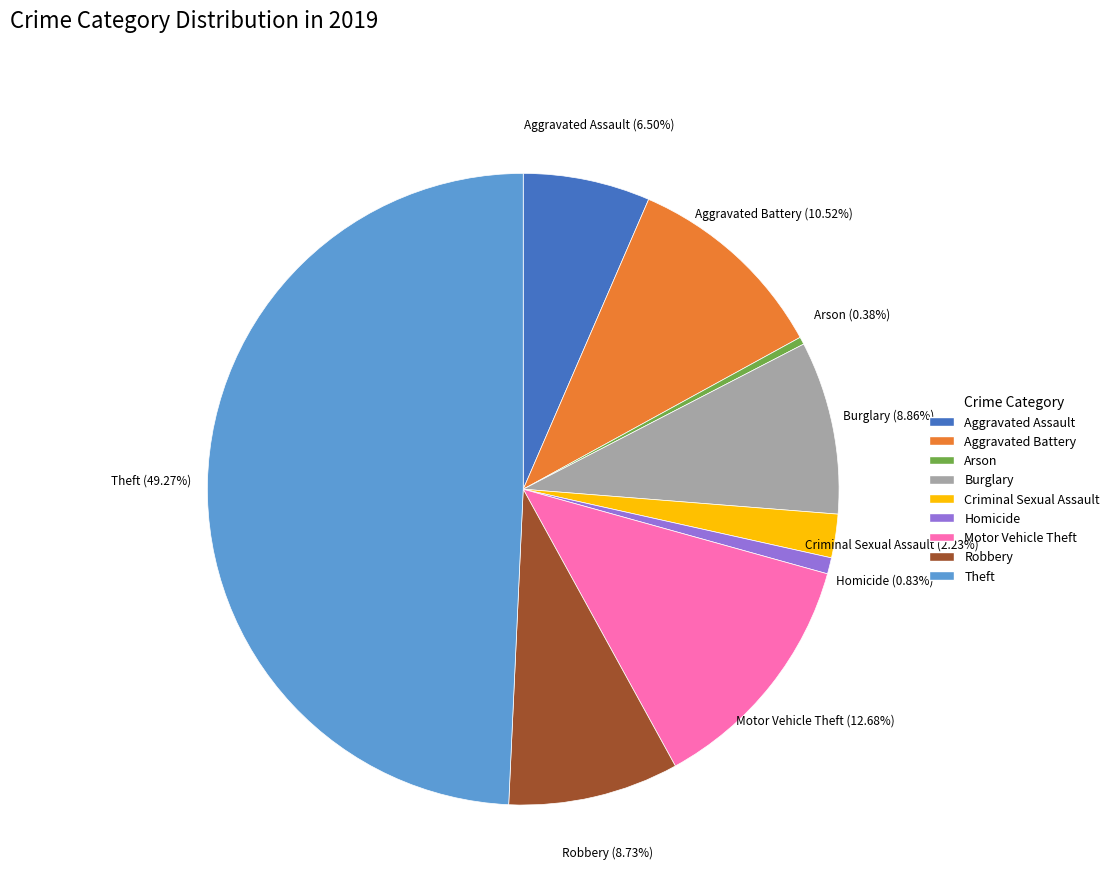

Does Arson represent more than half of the total?

No